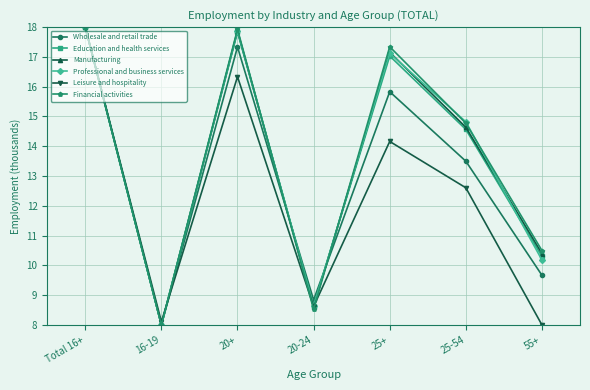

Reading left to right, extract all data points from this chart.

Wholesale and retail trade: Total 16+=18.0	16-19=8.0	20+=17.3	20-24=8.8	25+=15.8	25-54=13.5	55+=9.7
Education and health services: Total 16+=18.0	16-19=8.0	20+=17.8	20-24=8.6	25+=17.0	25-54=14.6	55+=10.3
Manufacturing: Total 16+=18.0	16-19=8.0	20+=17.9	20-24=8.6	25+=17.2	25-54=14.6	55+=10.4
Professional and business services: Total 16+=18.0	16-19=8.0	20+=17.9	20-24=8.6	25+=17.1	25-54=14.8	55+=10.2
Leisure and hospitality: Total 16+=18.0	16-19=8.1	20+=16.3	20-24=8.6	25+=14.2	25-54=12.6	55+=8.0
Financial activities: Total 16+=18.0	16-19=8.0	20+=17.9	20-24=8.5	25+=17.3	25-54=14.8	55+=10.5